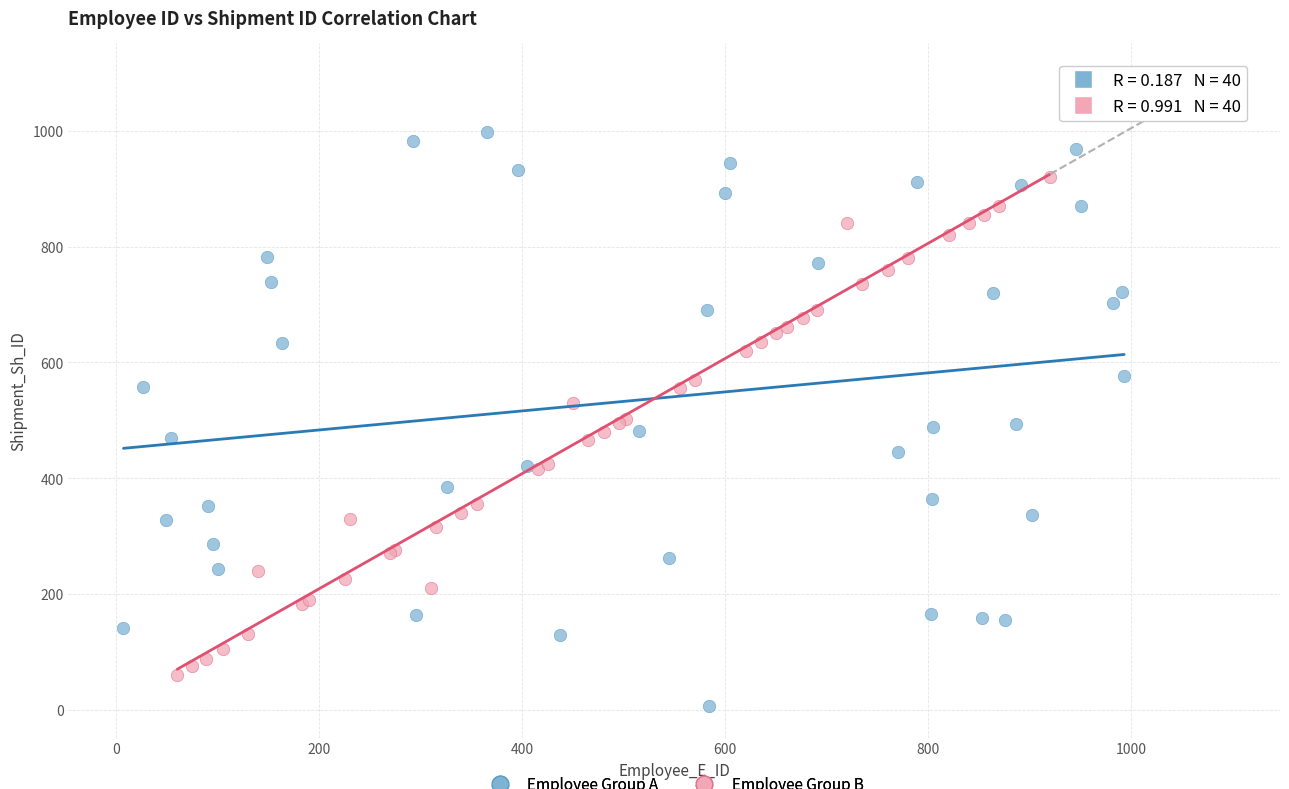

What are all the series names shown in the legend?

Employee Group A, Employee Group B